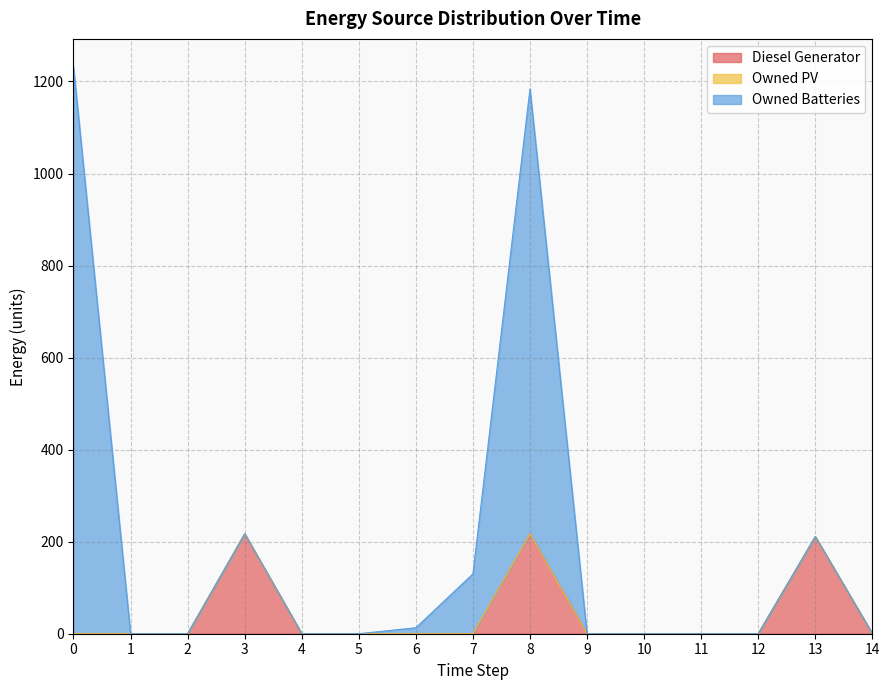

Between 4 and 9, which series saw the biggest shift?

Diesel Generator